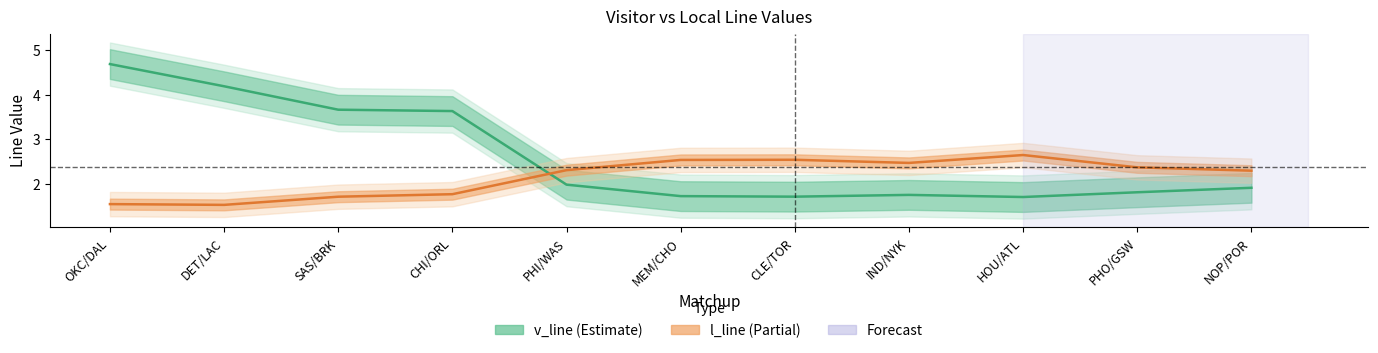

What is the value of the l_line point at the 5th from the left?

2.5